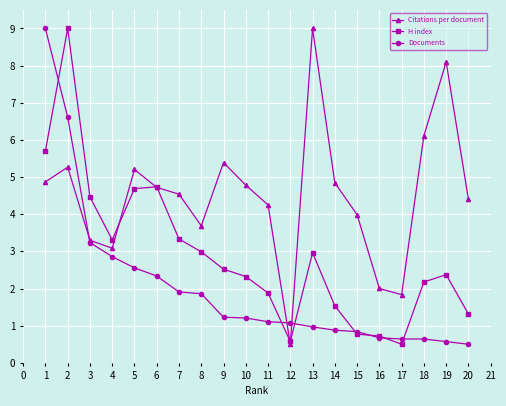

What value does the H index series have at 10?

2.3